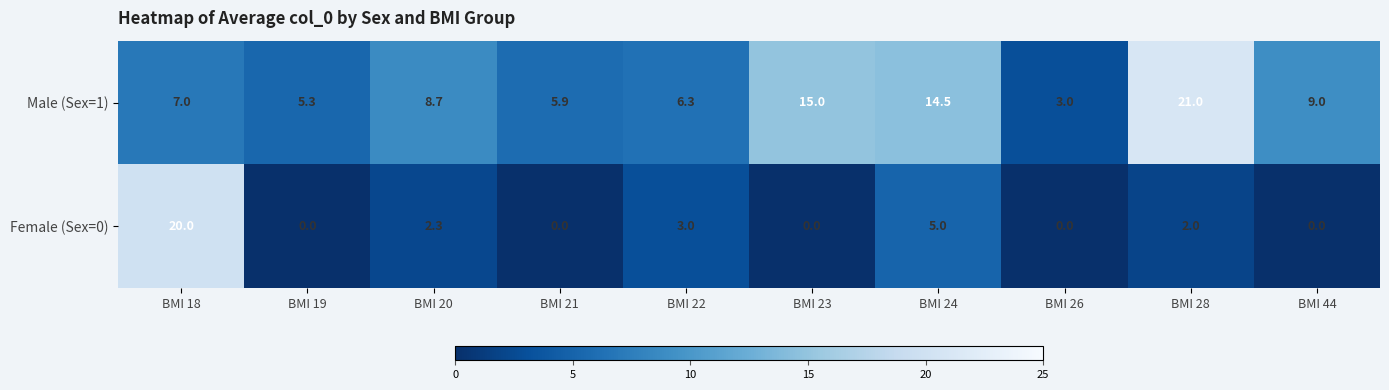

Which series has the largest range (max minus min)?

Female (Sex=0)